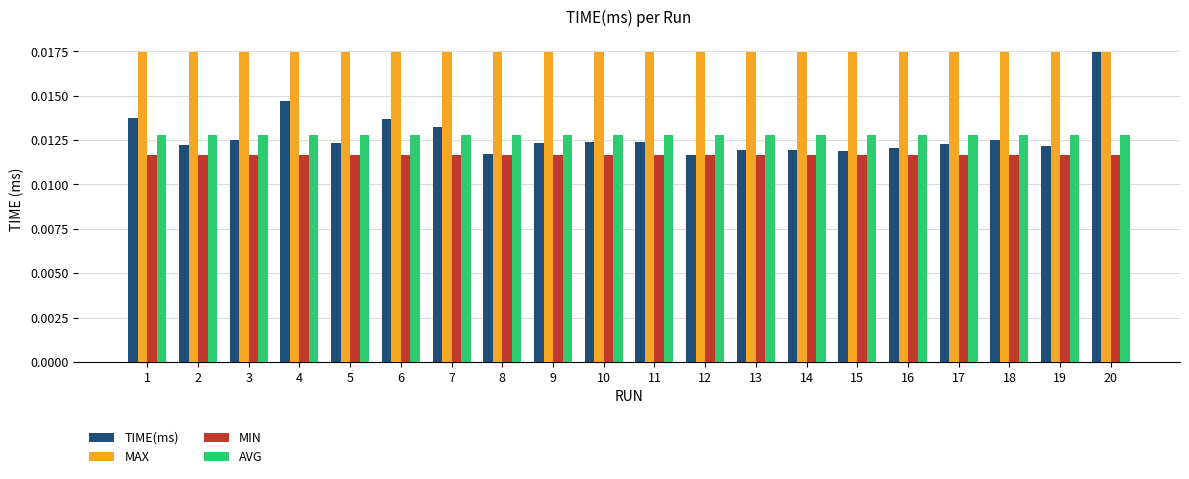

How many distinct data groups are displayed?

4